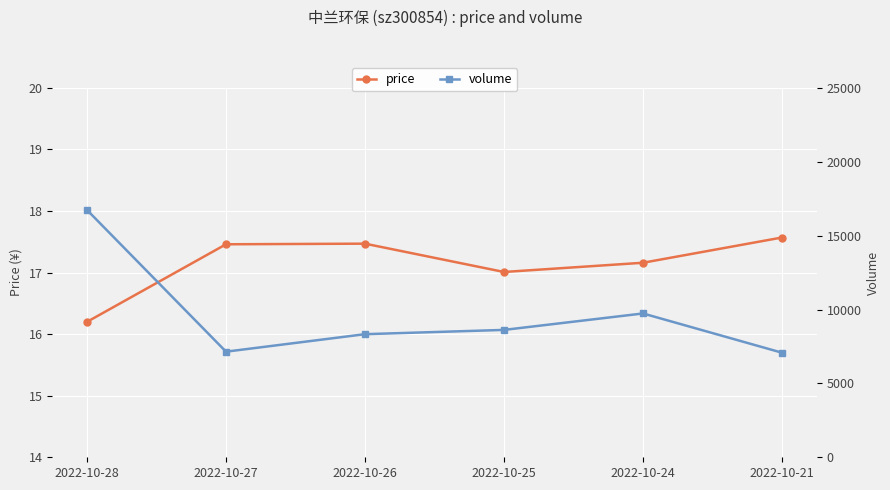

Is it true that price equals 16.2 at 2022-10-28?

True